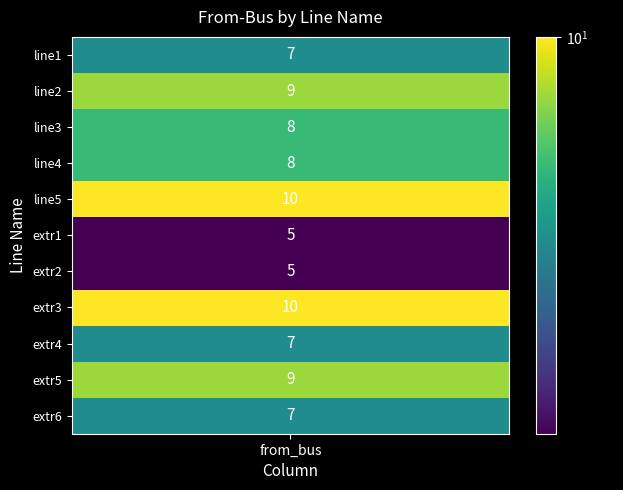

The line4 series shows -4 at 8. True or false?

False